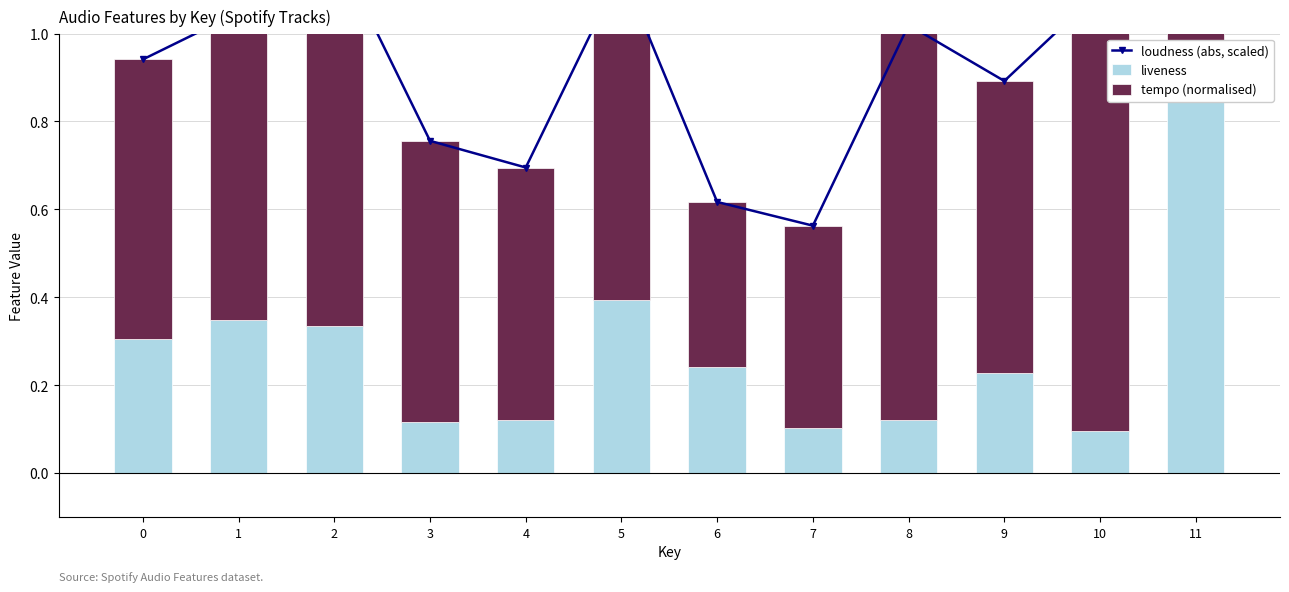

What is the value of the liveness bar at the 7th from the left?

0.2